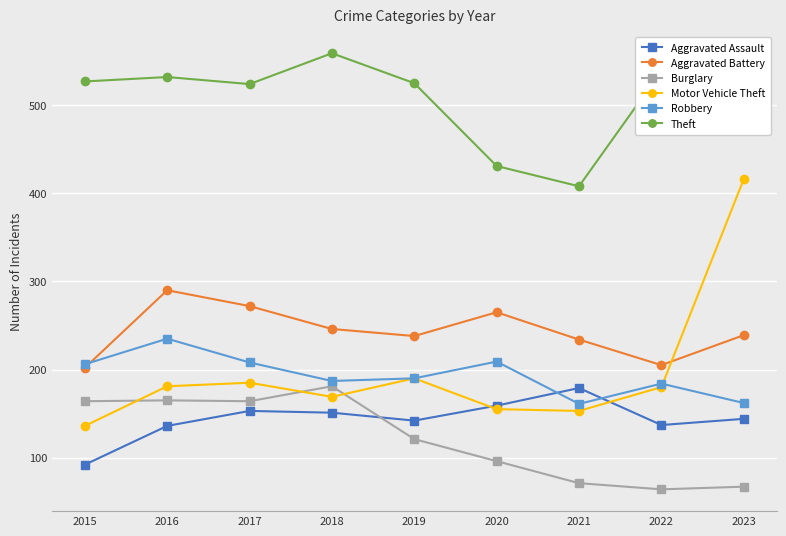

How many categories are shown in the chart?

9